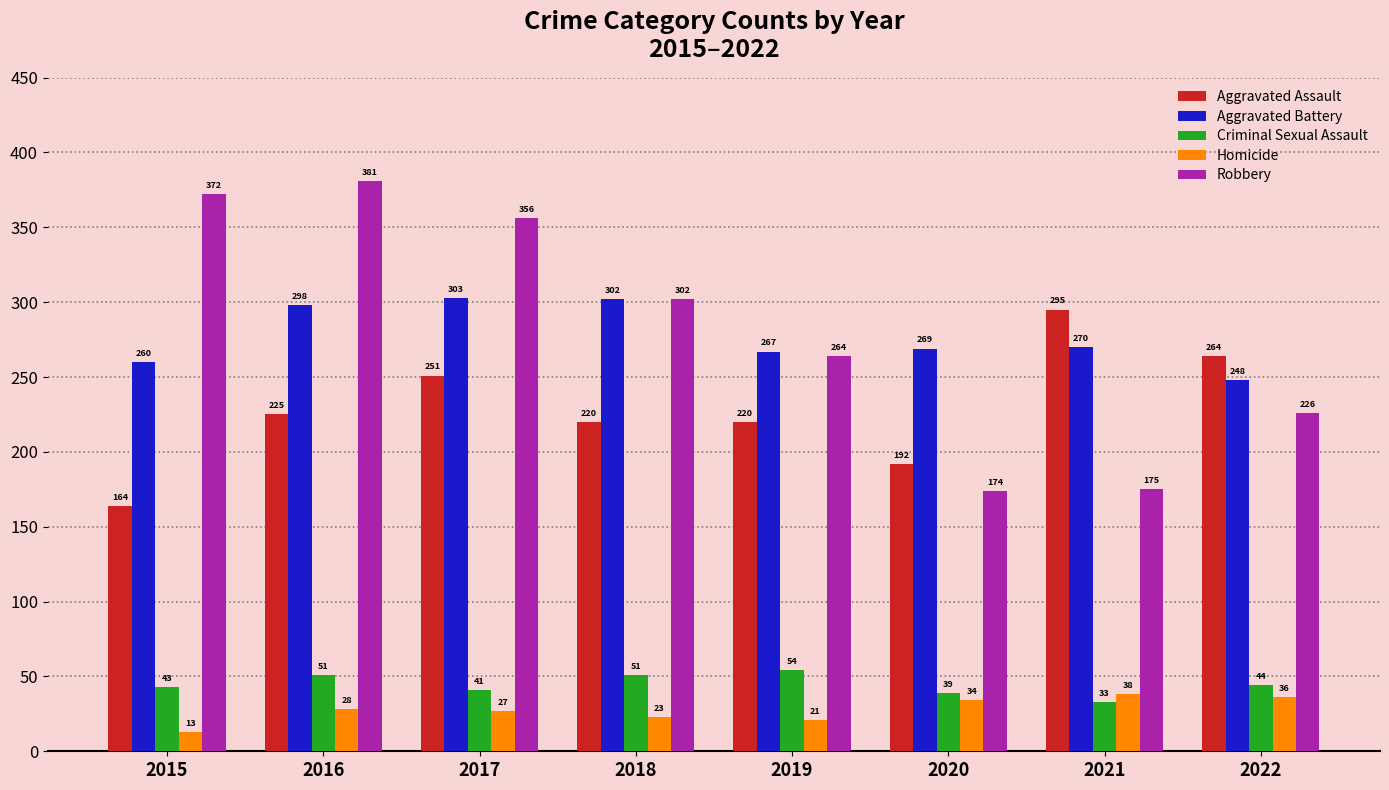

What is the lowest value of the Aggravated Assault series?

164